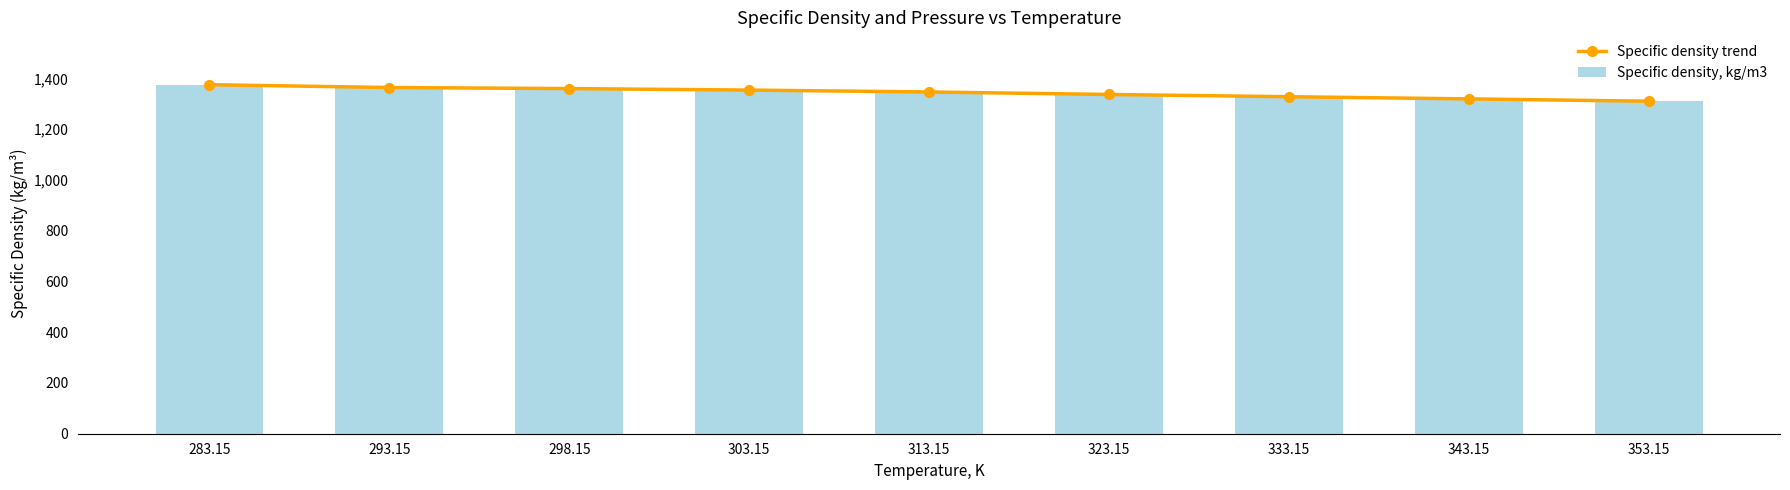

What is the sum of all Specific density trend values?

12093.5